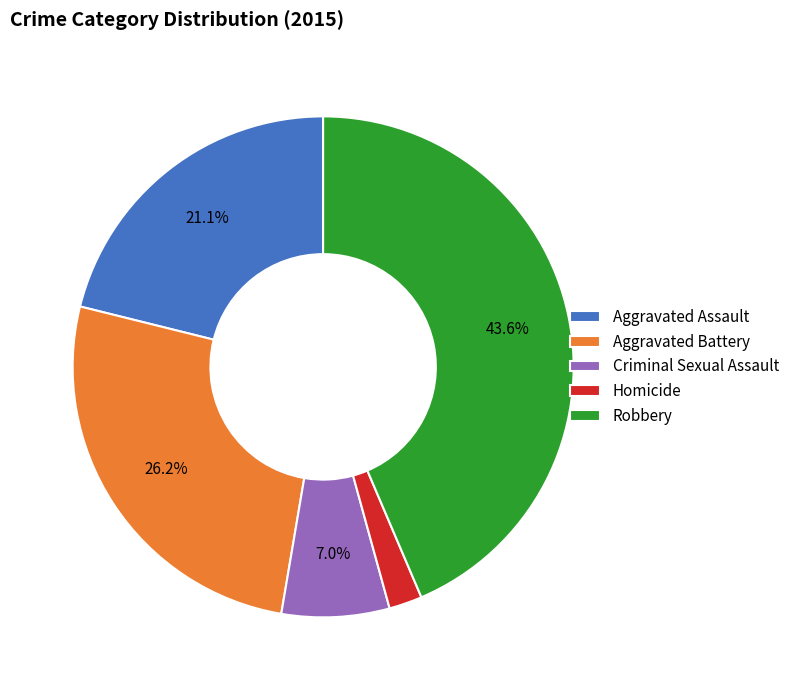

What percentage is NOT represented by Aggravated Battery?

73.8%